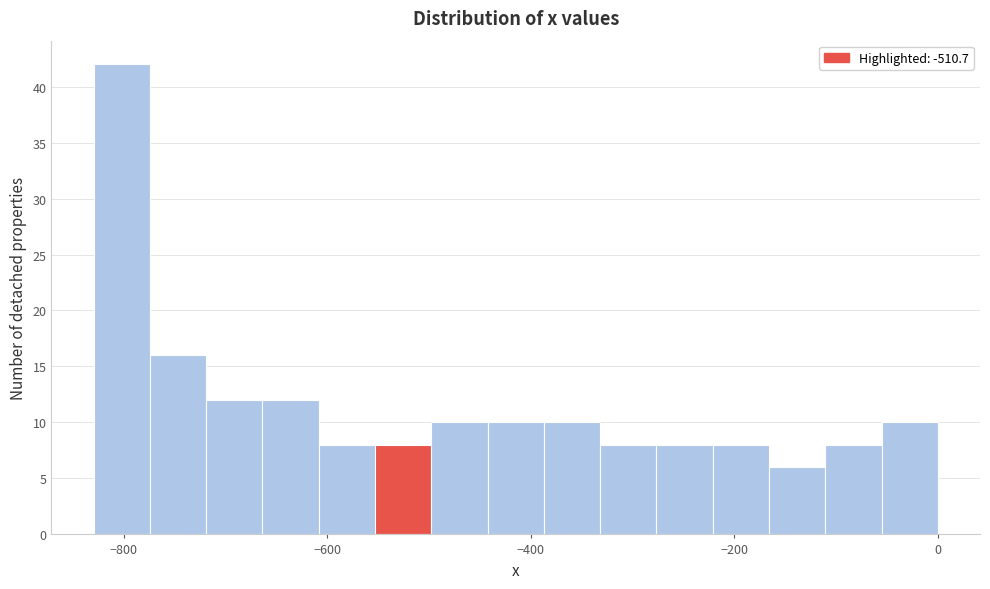

Read against the x-axis, roughly where is the centre of the tallest bar?

-800